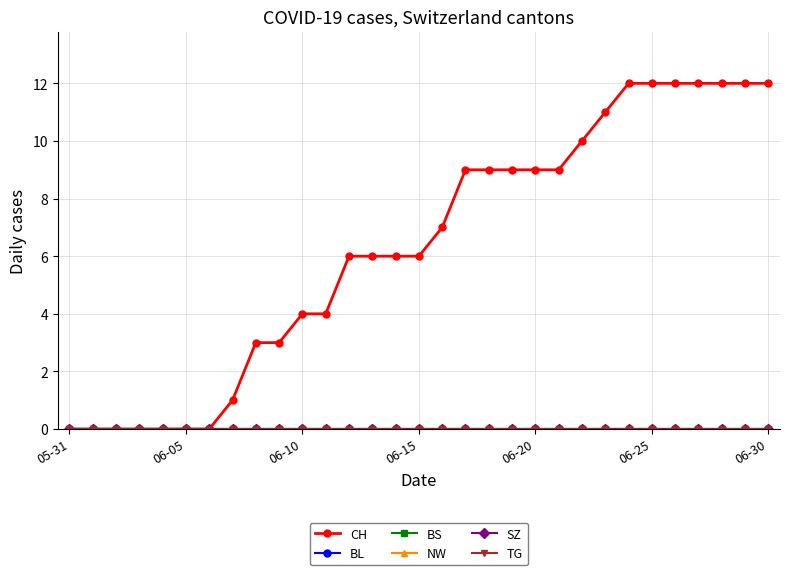

Does the chart have visible grid lines?

Yes